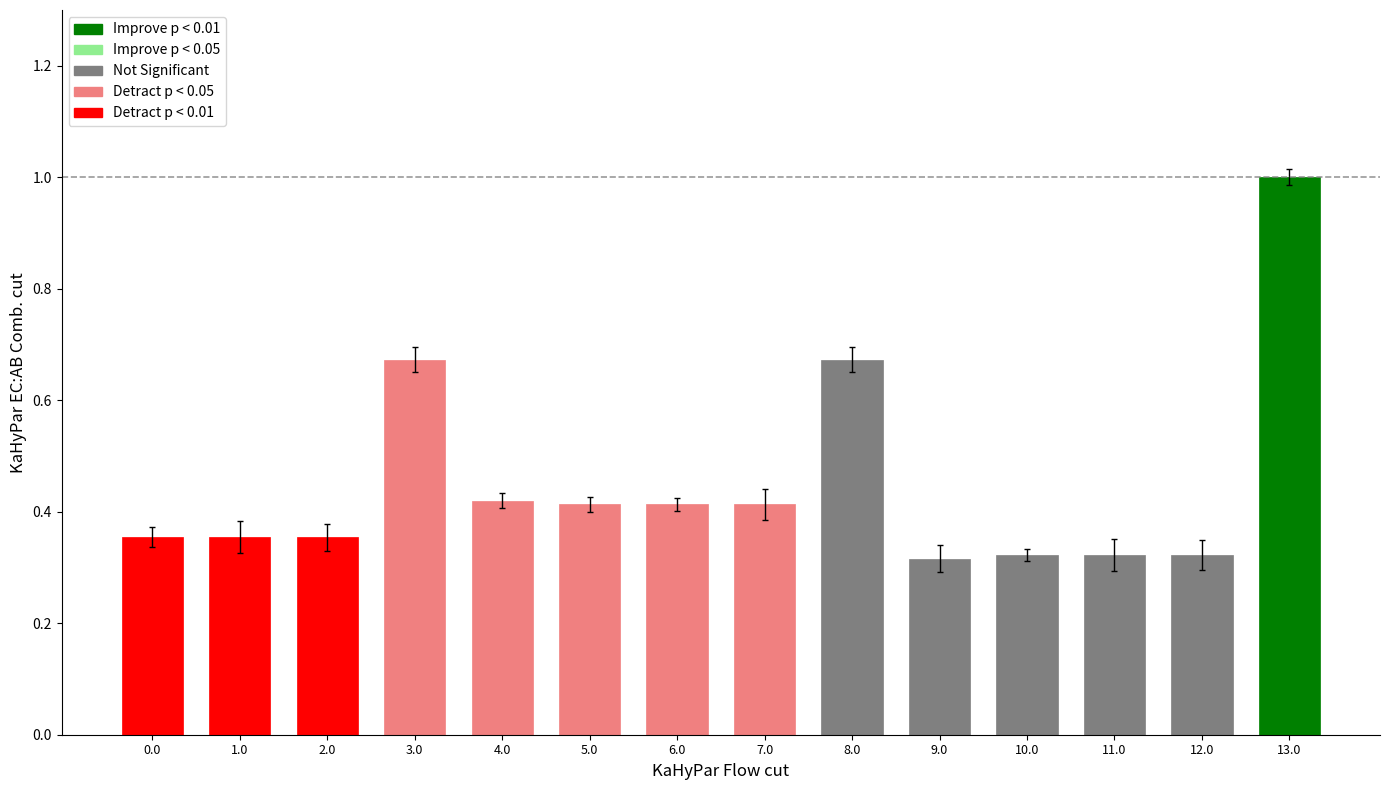

Which label corresponds to the largest value in the chart?

13.0